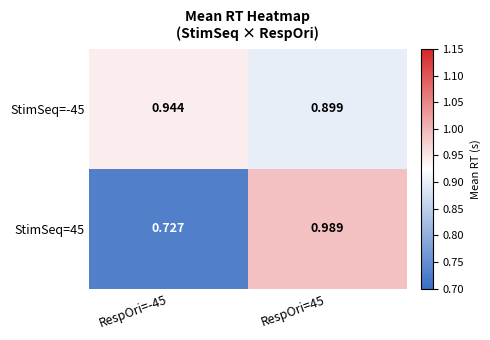

Which category has the highest value across all series?

RespOri=45